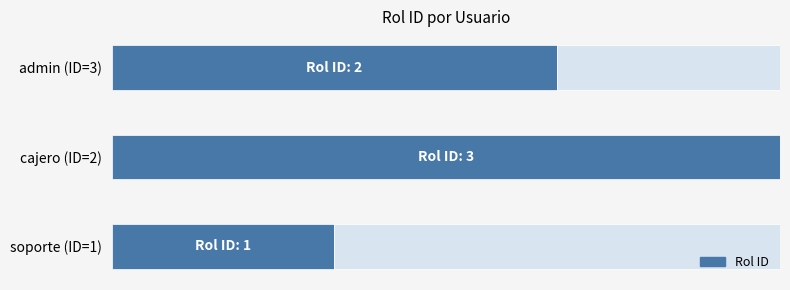

Where is the data nearest to the value 2?

admin (ID=3)